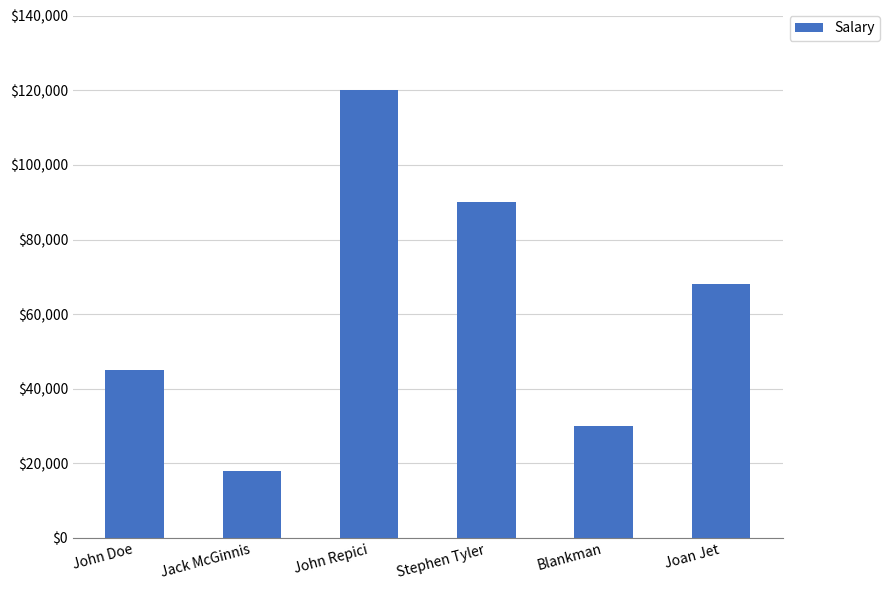

How many categories are shown in the chart?

6